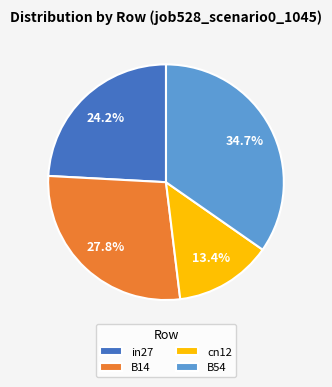

True or false: in27 accounts for 16% of the total.

False